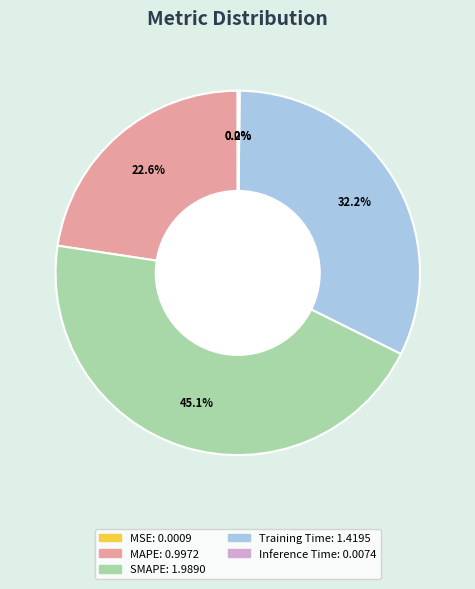

What portion of the pie excludes MAPE?

77.4%